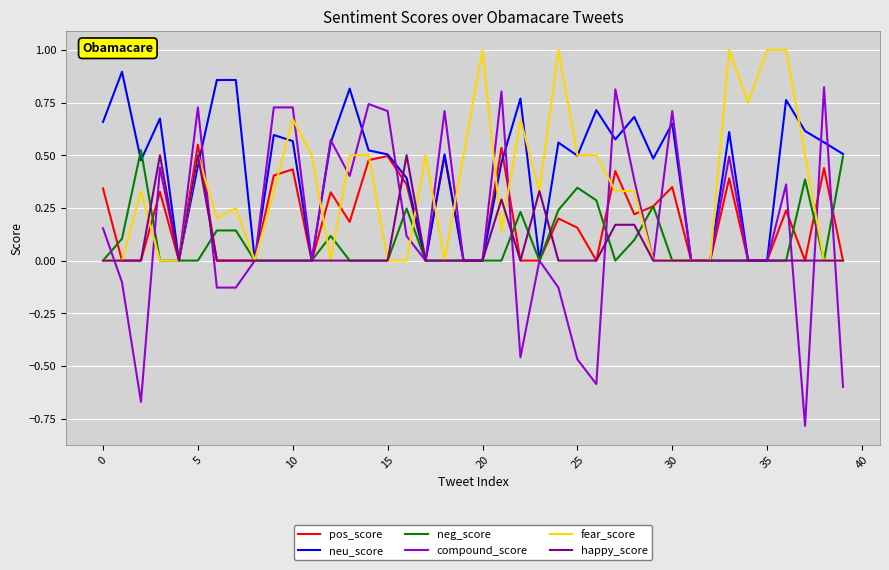

True or false: happy_score and pos_score cross at least once.

True